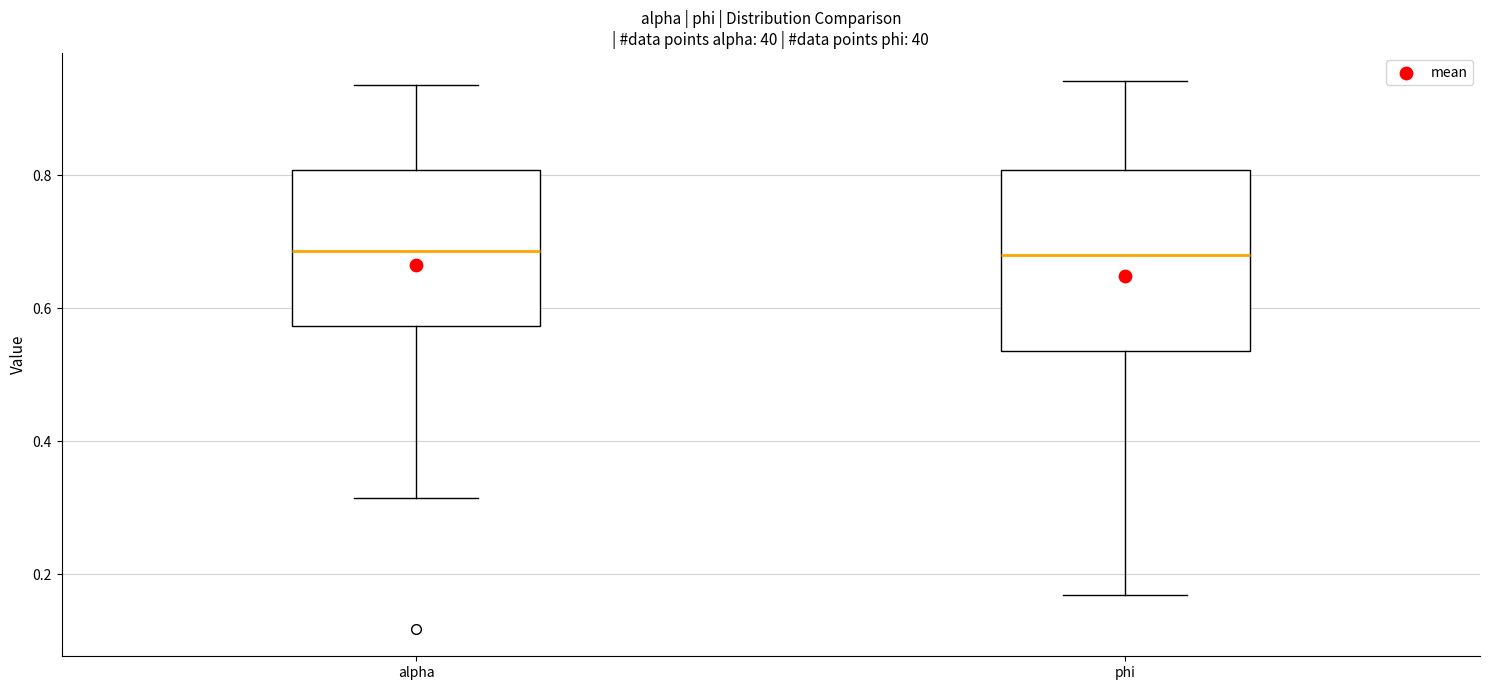

Comparing the boxes themselves (not the whiskers), which one is the tallest?

phi